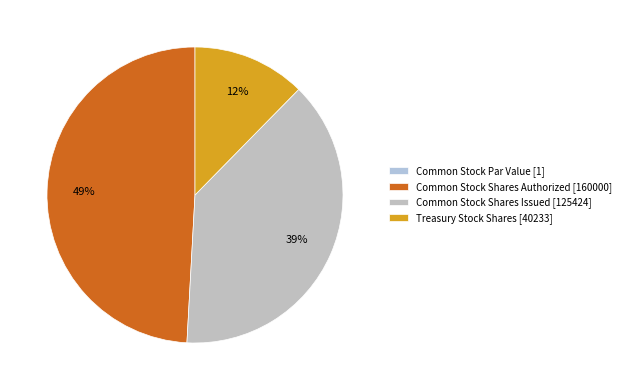

Is there any slice that represents more than half of the pie?

No